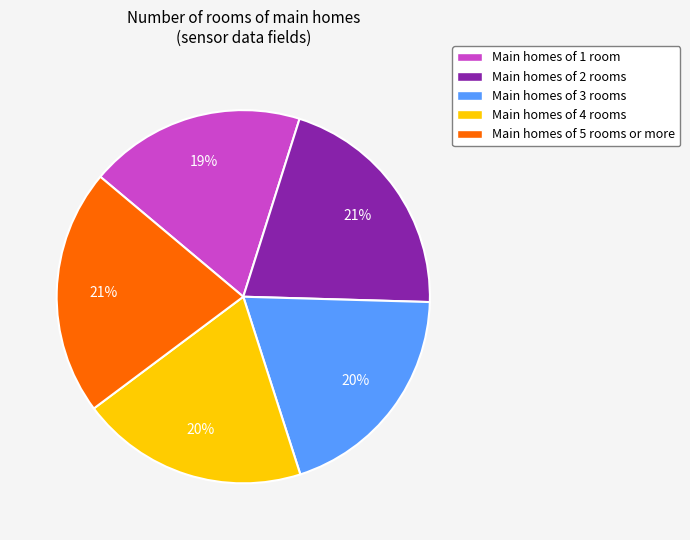

To the nearest percent, what is the average slice percentage?

20%